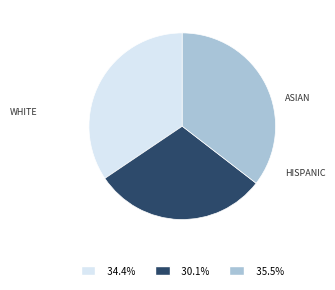

Is there a majority slice in this chart?

No